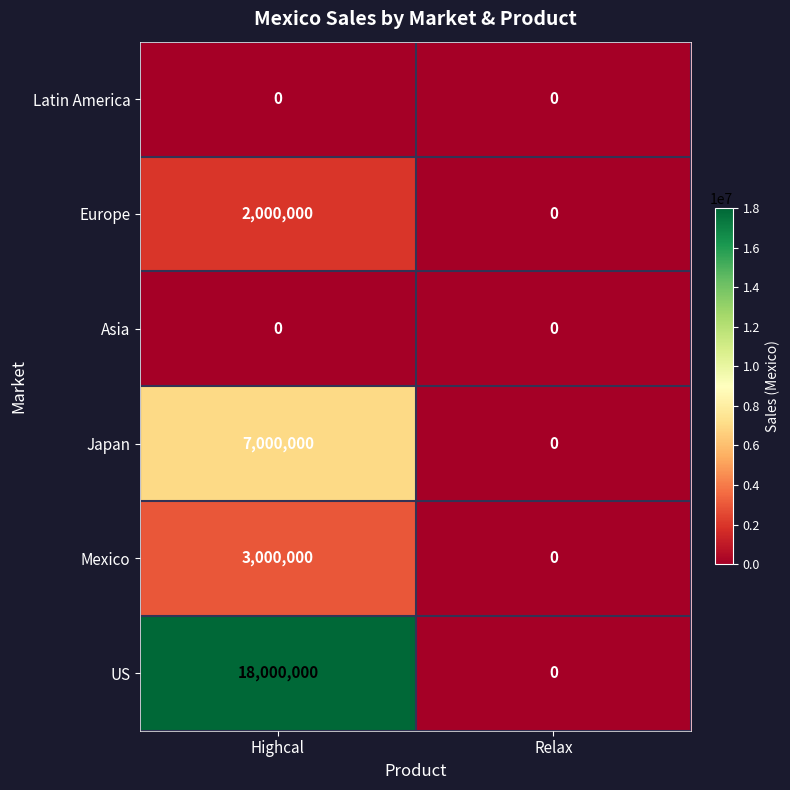

How many data points does each series have?

2